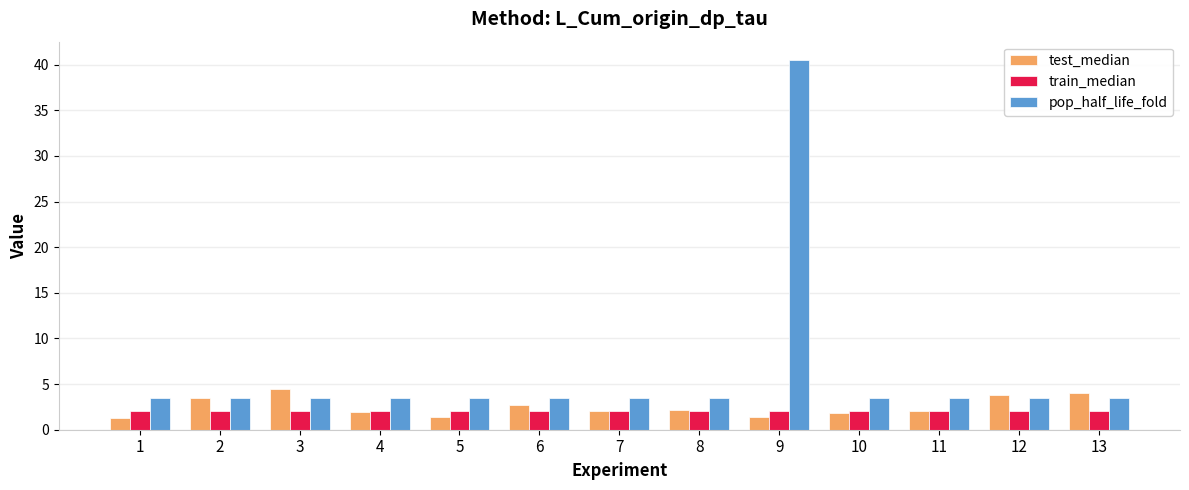

Which series has the largest range (max minus min)?

pop_half_life_fold